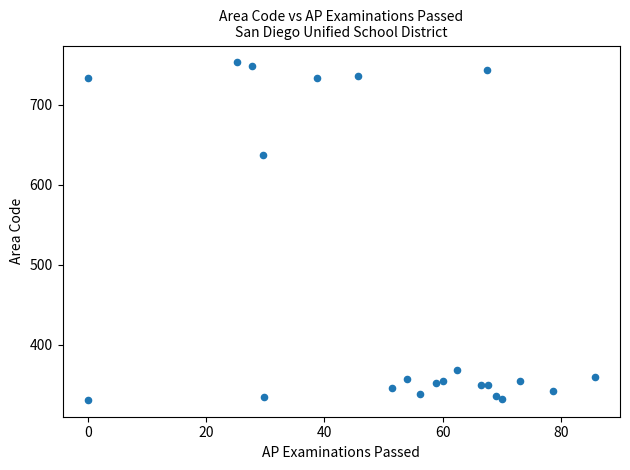

What Y value in the scatter plot is closest to 542?

637